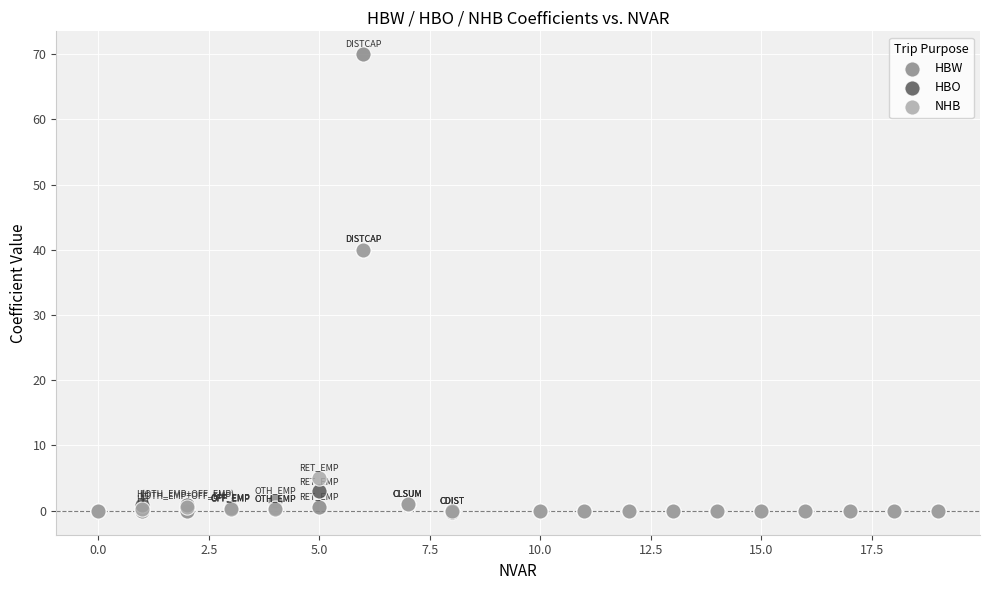

In the NHB series, what Y value is closest to 19?

5.0